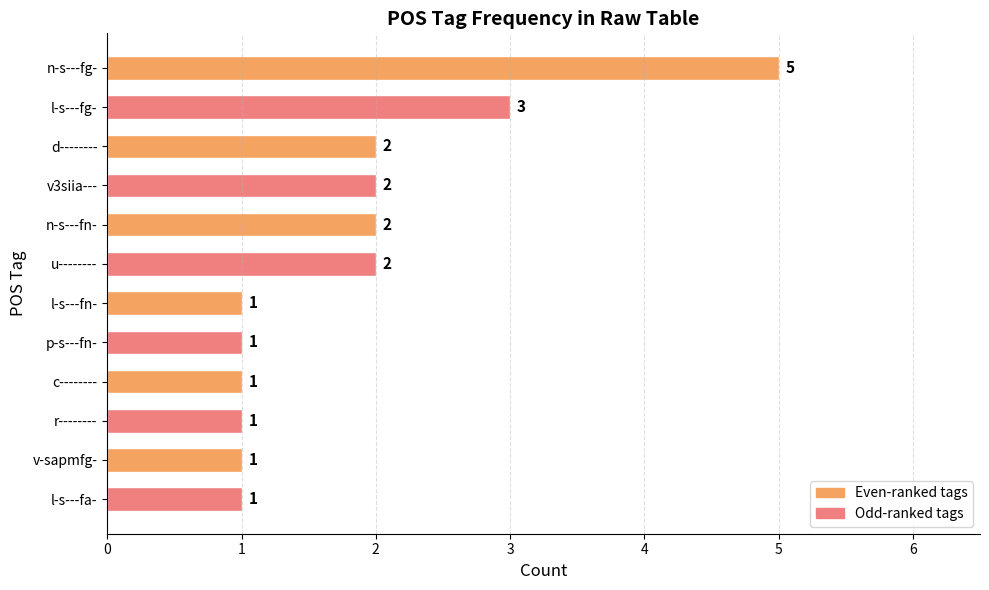

Which label corresponds to the largest value in the chart?

n-s---fg-